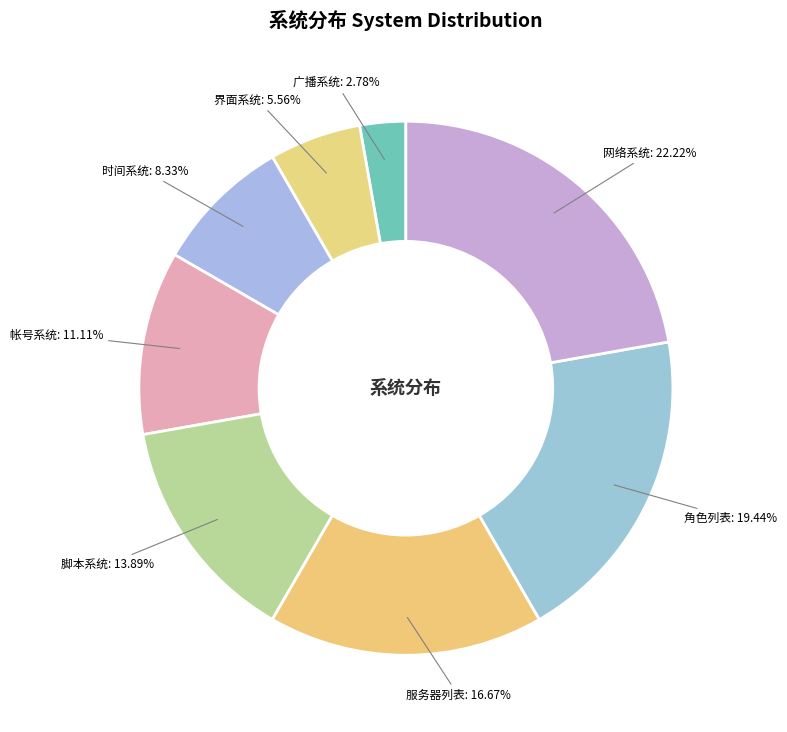

True or false: 服务器列表 accounts for 29% of the total.

False